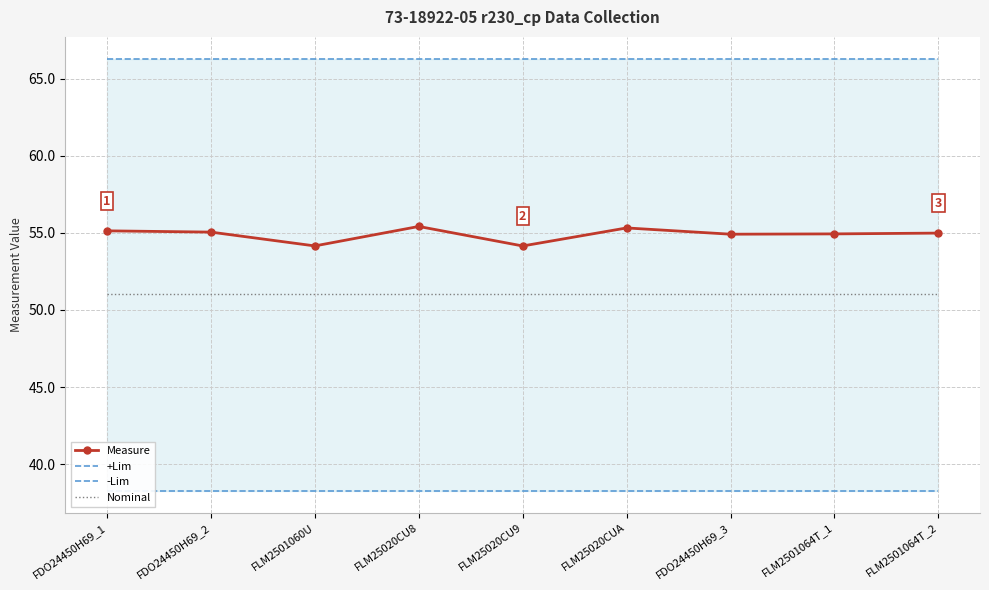

What is the label of the 4th point from the right?

FLM25020CUA